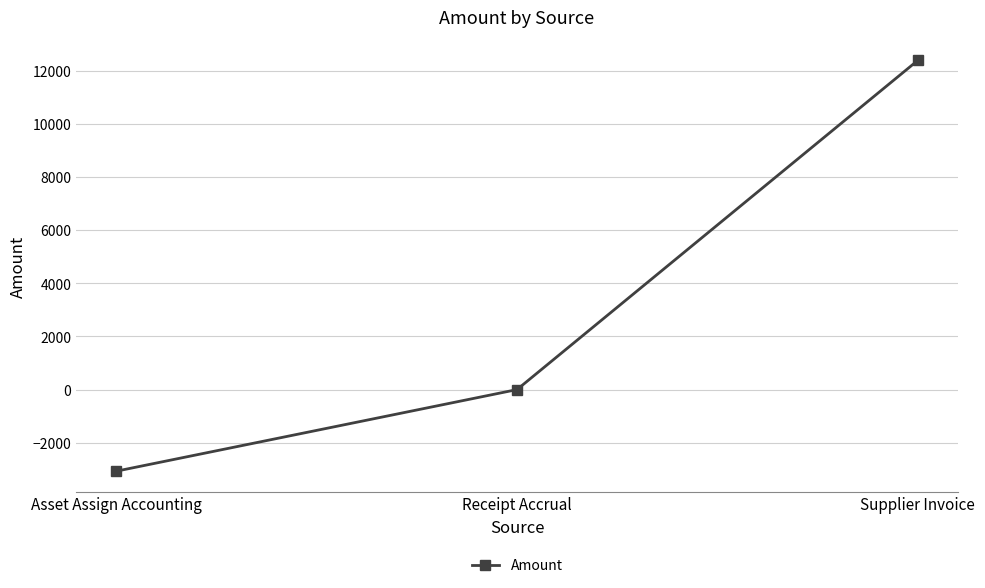

What is the difference between the values at Receipt Accrual and Asset Assign Accounting?

3070.9